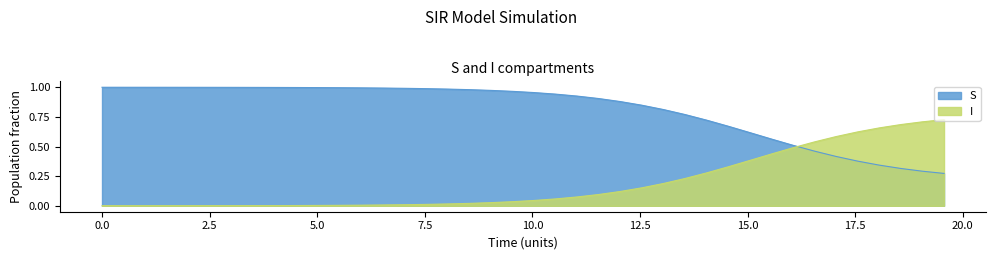

Between which two adjacent categories do S and I first intersect?

16.05351170568562 and 16.555183946488295